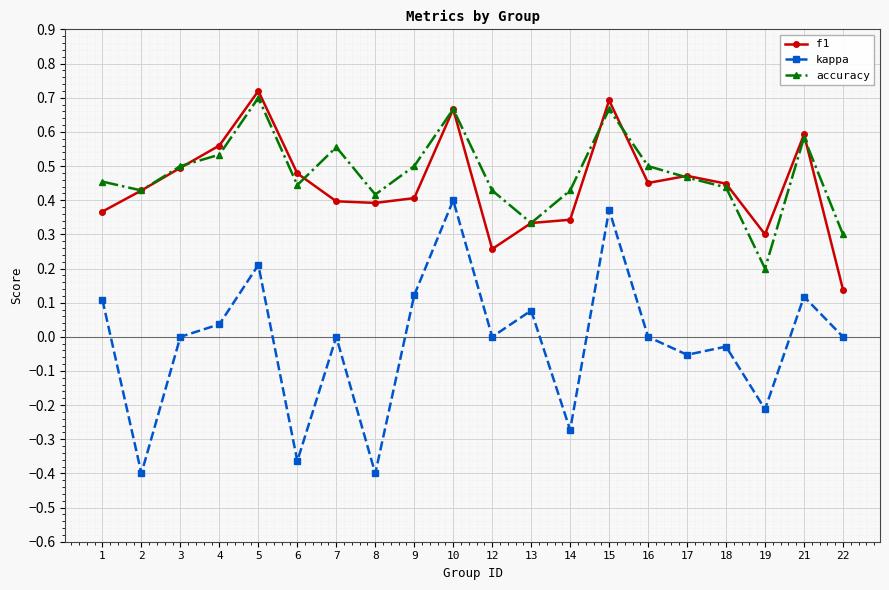

True or false: kappa and accuracy intersect in this chart.

False